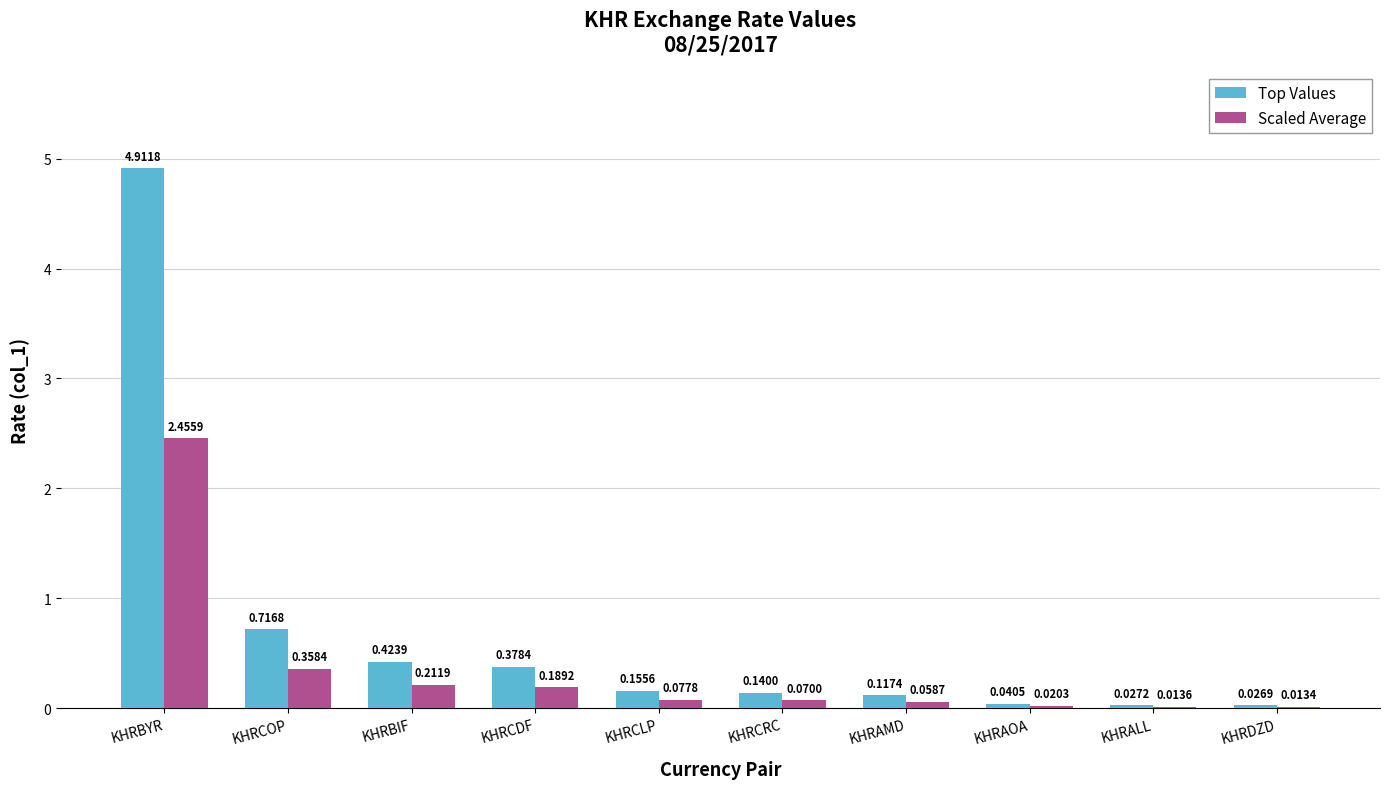

At which category is the sum across all series the highest?

KHRBYR